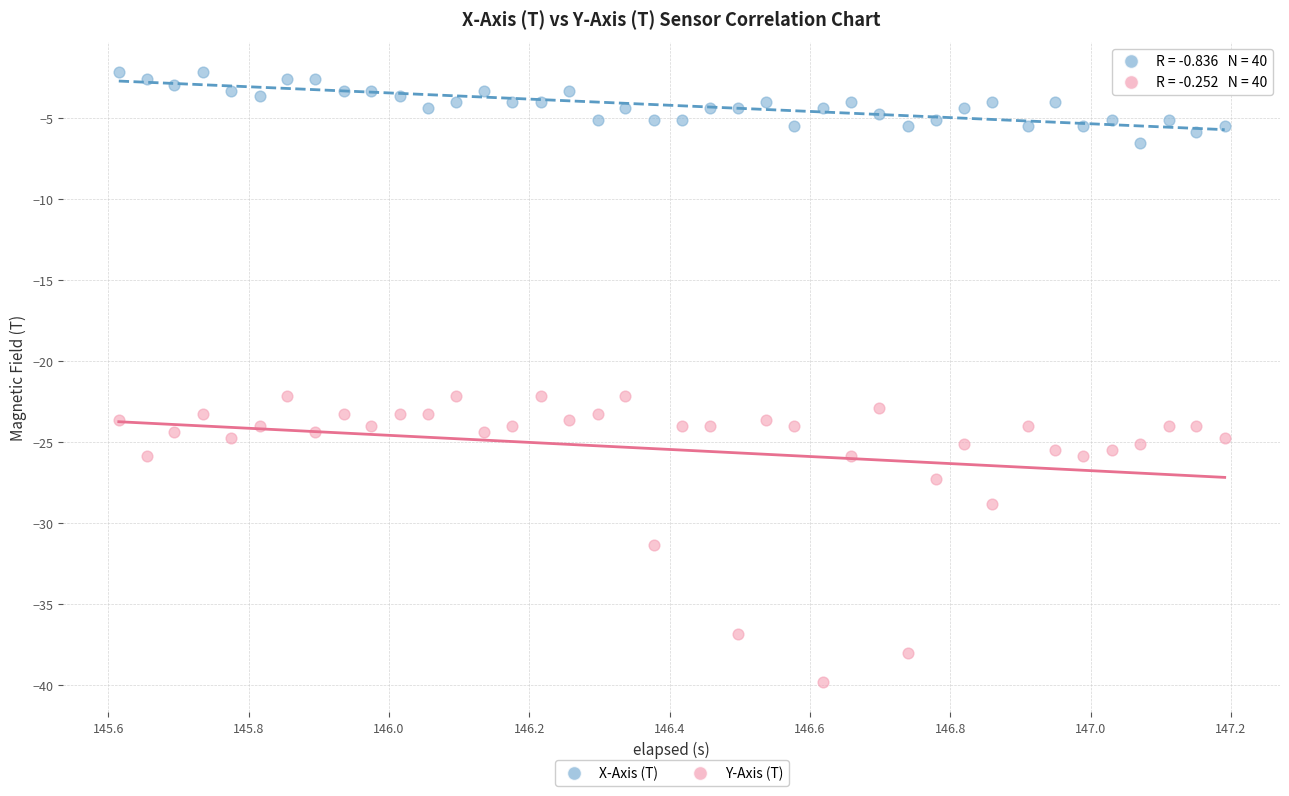

Which series reaches the minimum Y coordinate?

Y-Axis (T)